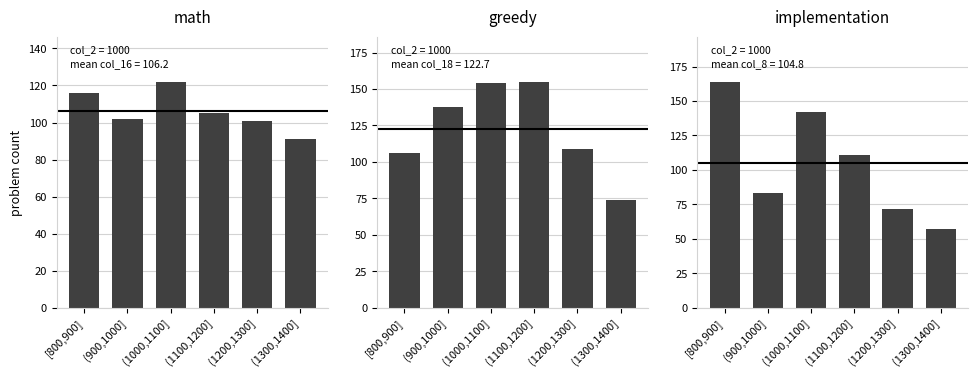

What is the sum of the greedy values at (1000,1100] and (1100,1200]?

309